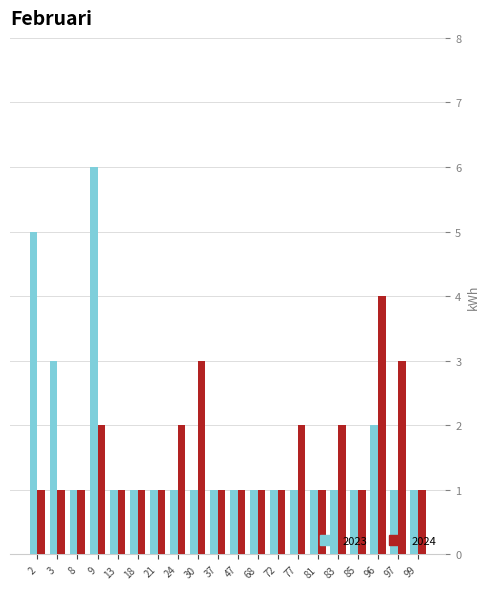

What is the total value across all series at 9?

8